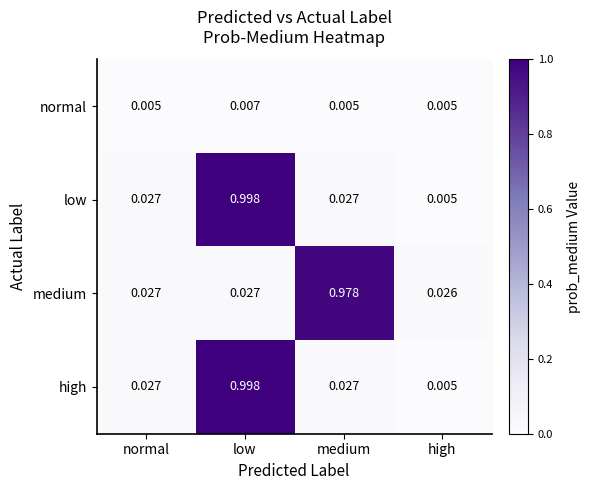

At which label is high closest to 0?

high